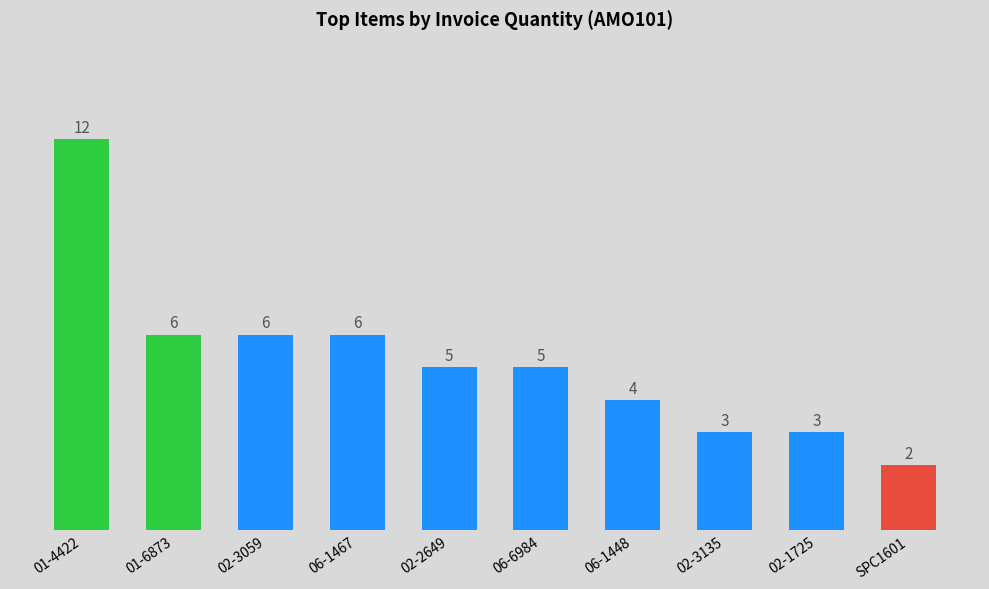

Which label corresponds to the largest value in the chart?

01-4422